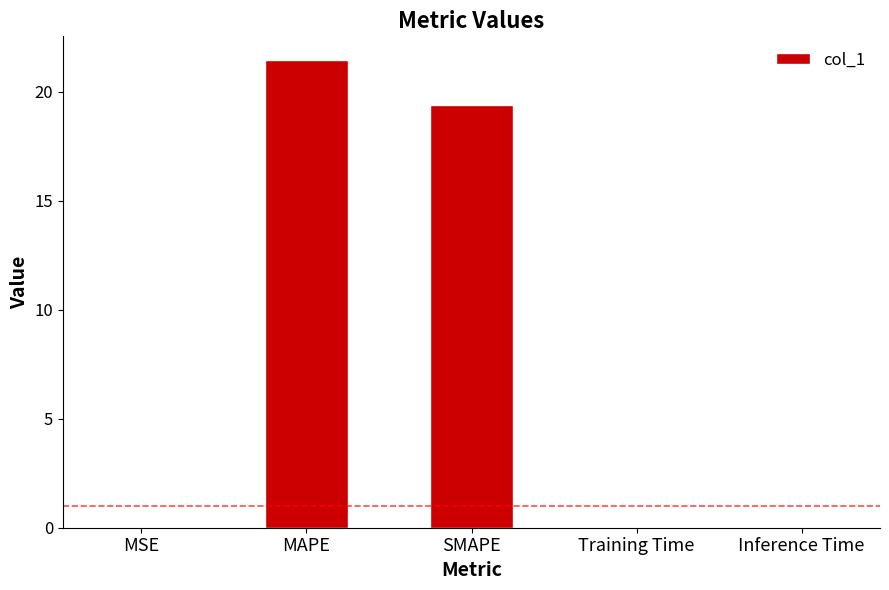

Count the number of categories in the chart.

5